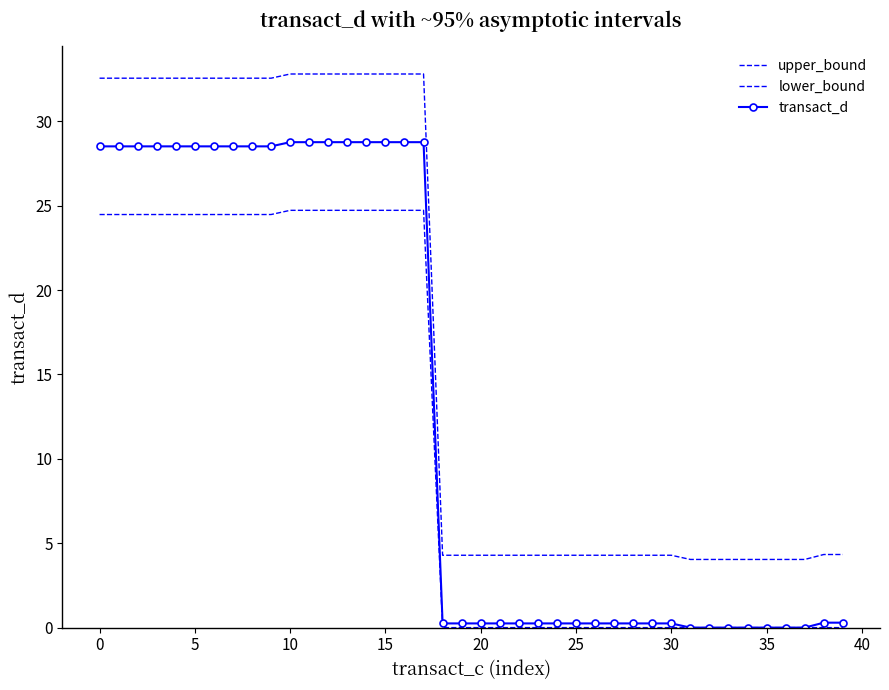

Which series has the largest total across all categories?

upper_bound